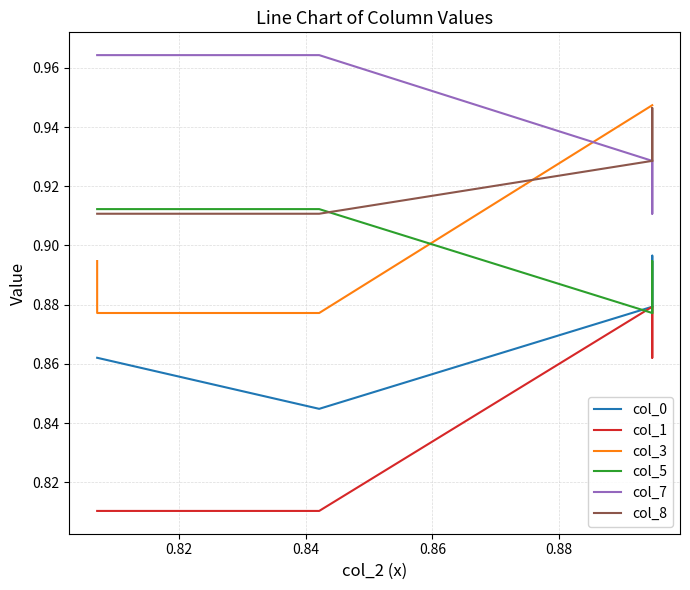

What is the highest value of the col_0 series?

0.9